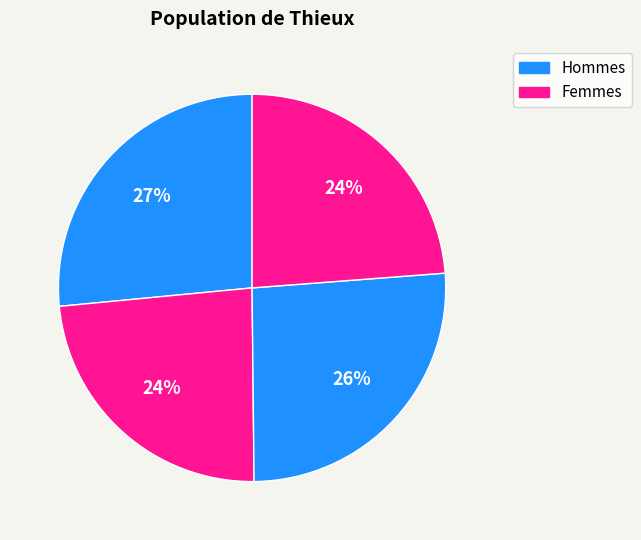

How many segments does this pie chart have?

4